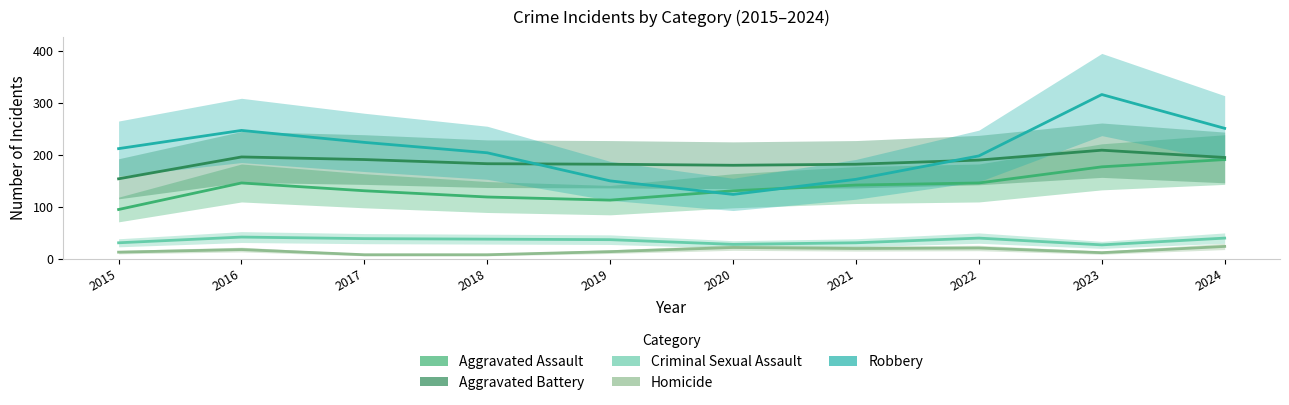

How many values in the Aggravated Battery series are below 190?

5